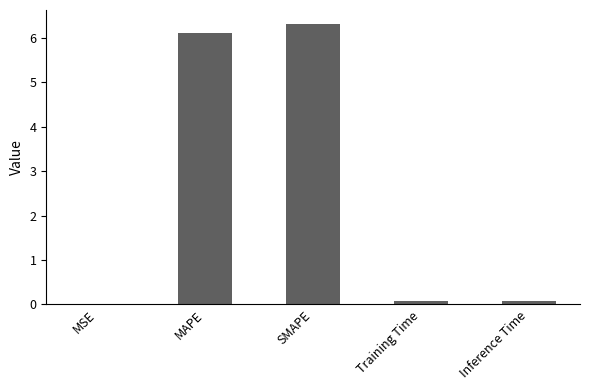

Is it true that the value at MAPE is 1.3?

False